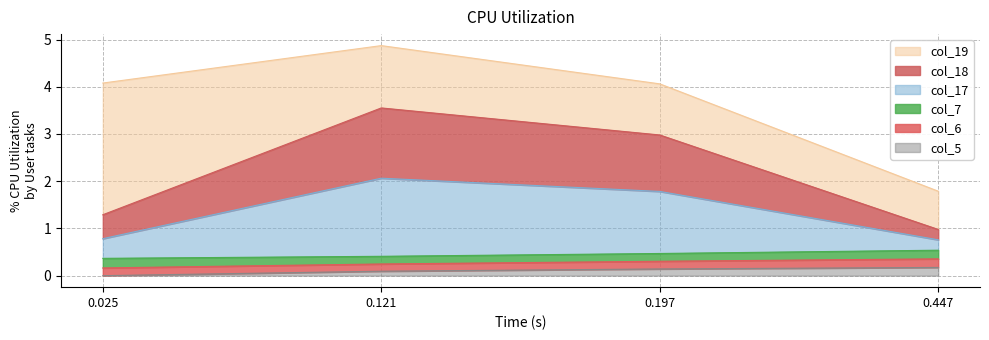

True or false: col_6 and col_18 cross at least once.

False